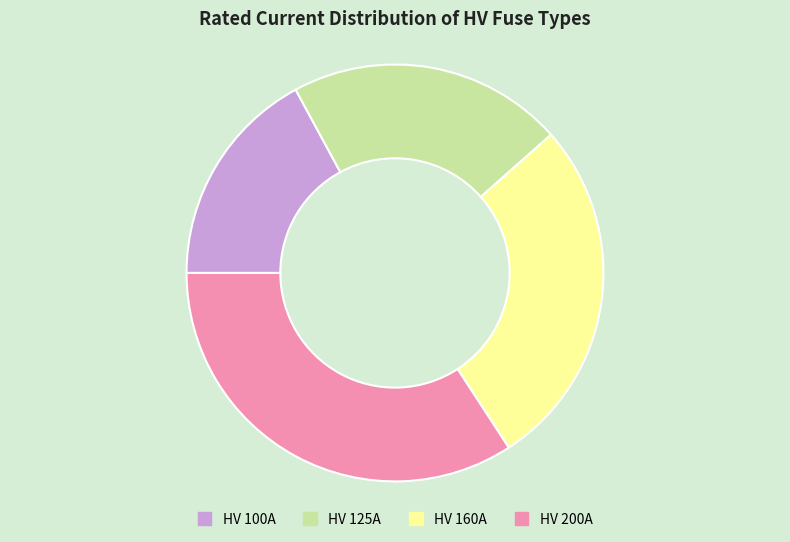

Is there any slice that represents more than half of the pie?

No